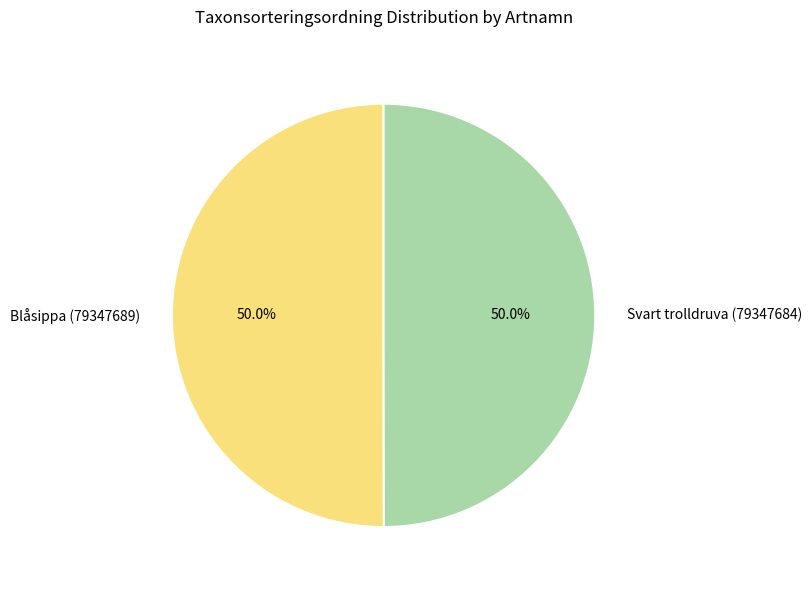

What percentage is the Blåsippa (79347689) slice, to the nearest percent?

50%